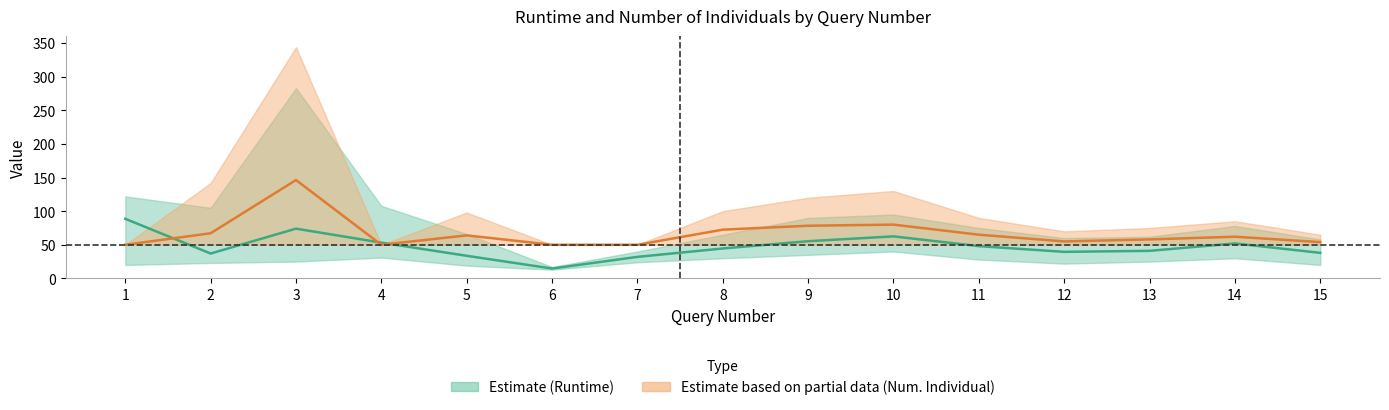

Read the Num. Individual mean value at 8.

72.5